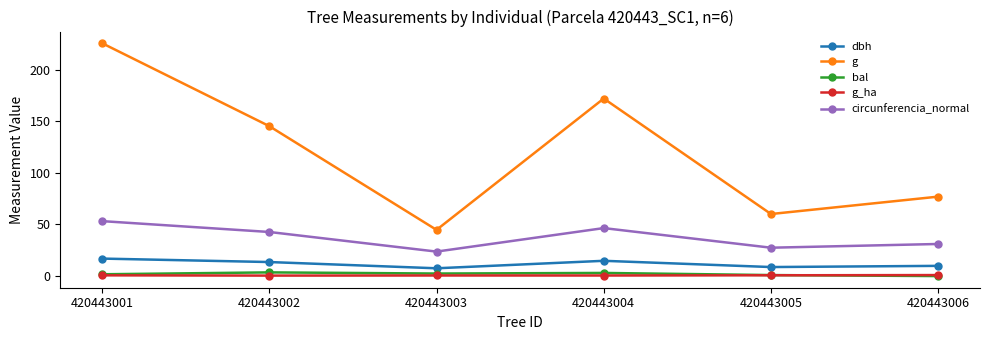

True or false: bal and dbh intersect in this chart.

False